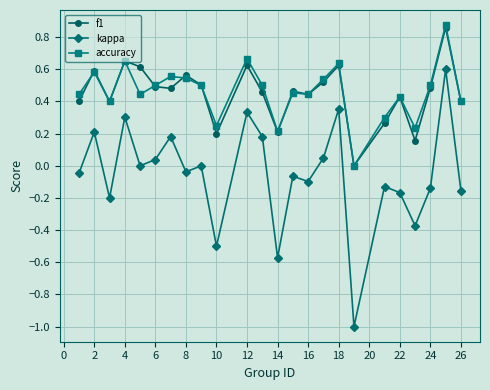

True or false: accuracy has more than 2 points higher than both neighbors.

True